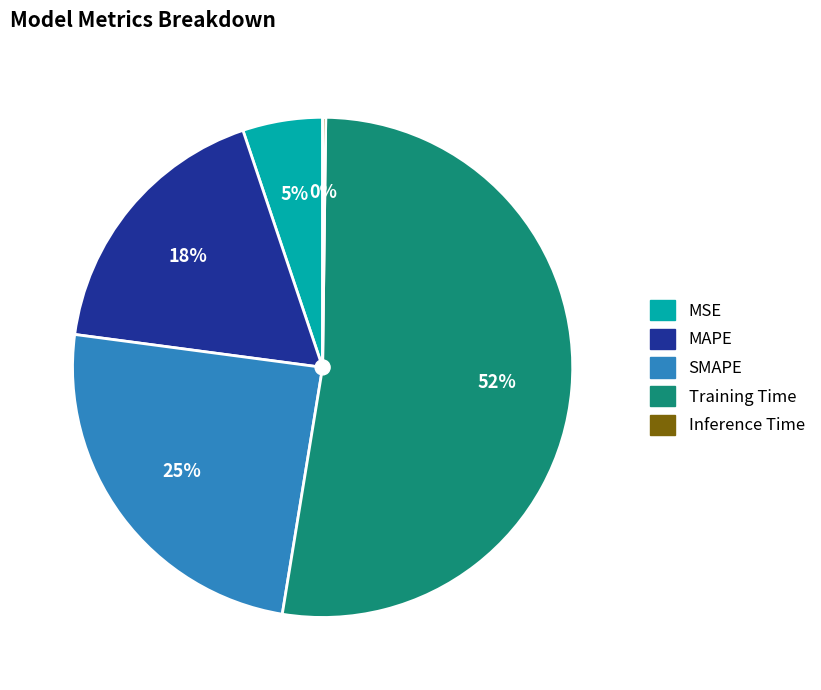

Is there any slice that represents more than half of the pie?

Yes